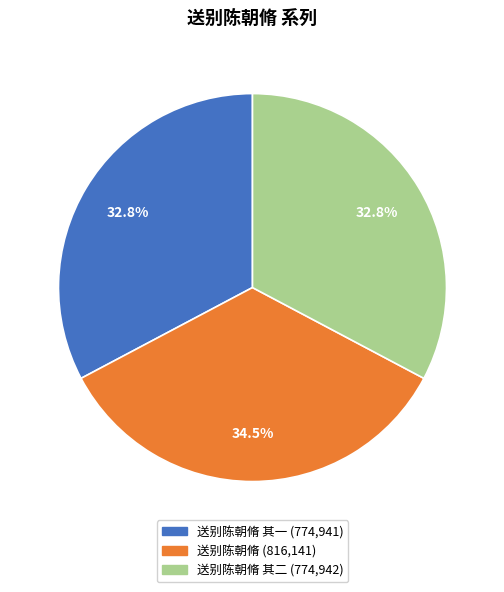

How many segments does this pie chart have?

3